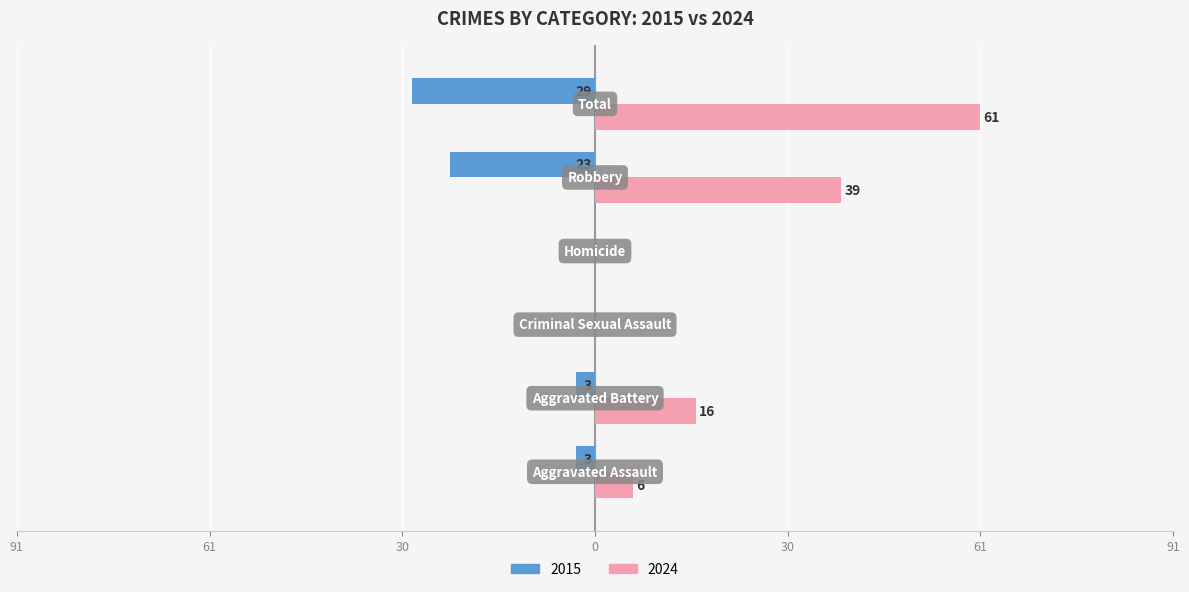

What are all the series names shown in the legend?

2015, 2024